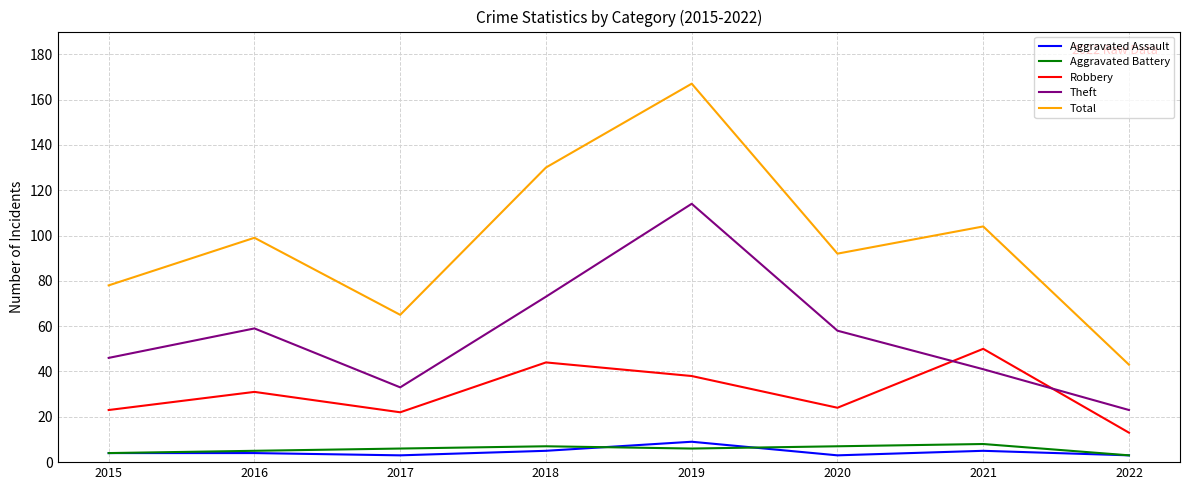

What value does the Theft series have at 2015?

46